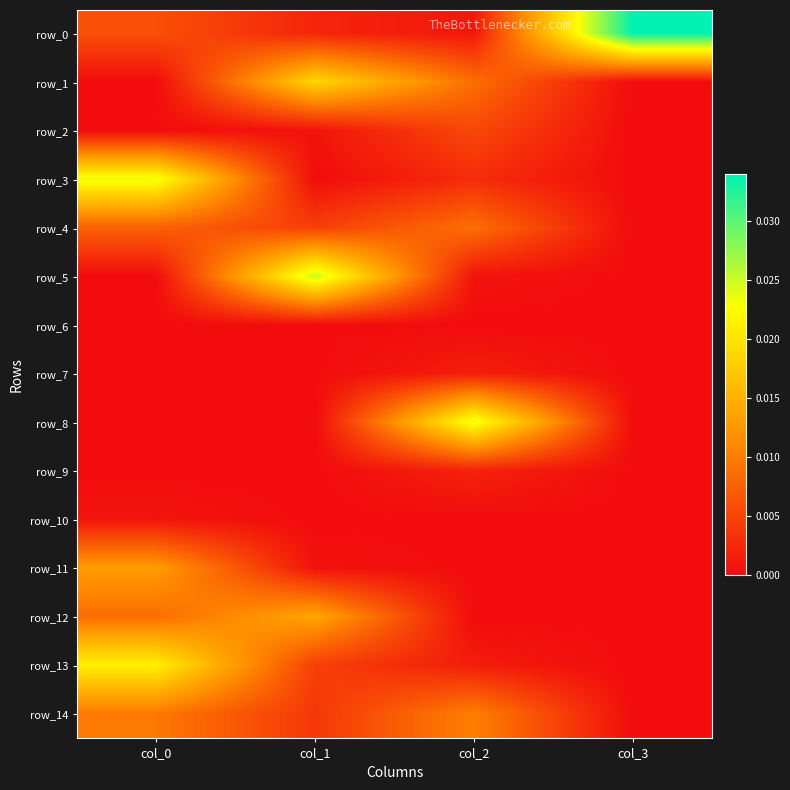

Which series has the widest spread of values?

row_0